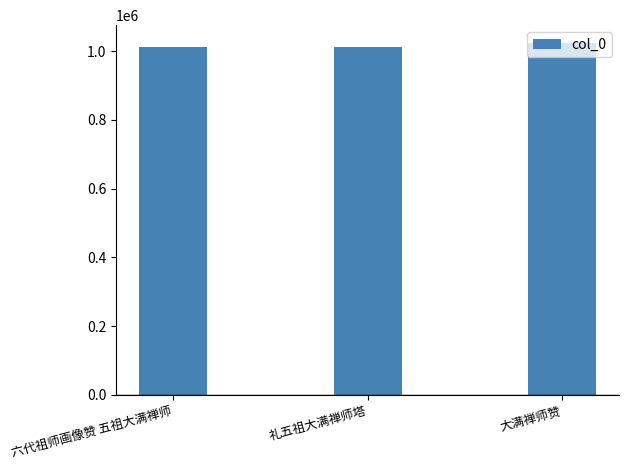

Approximately how many times larger is the value at 礼五祖大满禅师塔 compared to 大满禅师赞?

1.0